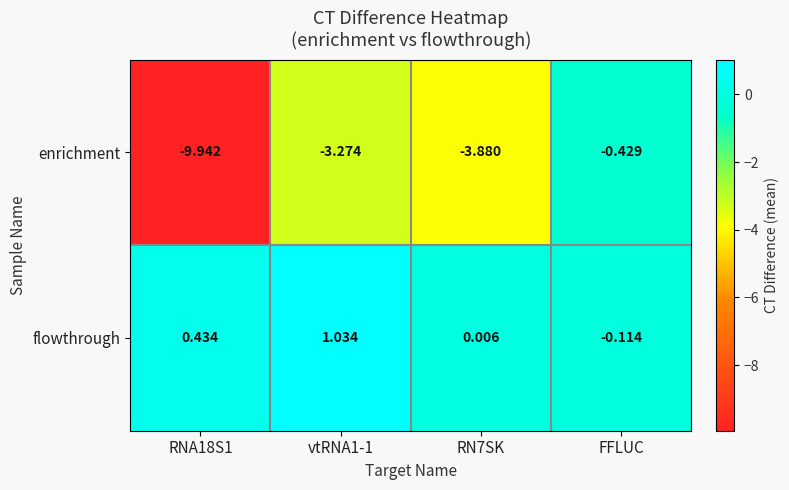

List the series in order of their peak value, lowest first.

enrichment, flowthrough